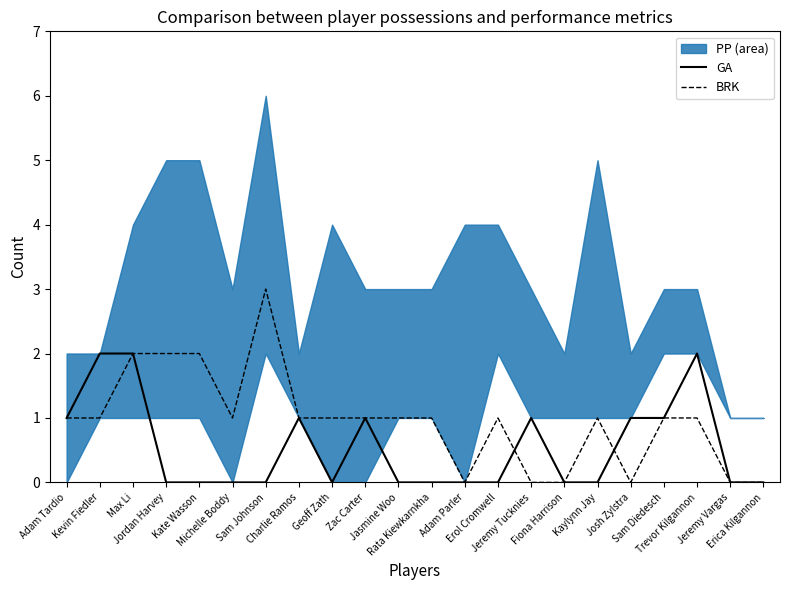

True or false: GA and BRK intersect in this chart.

True